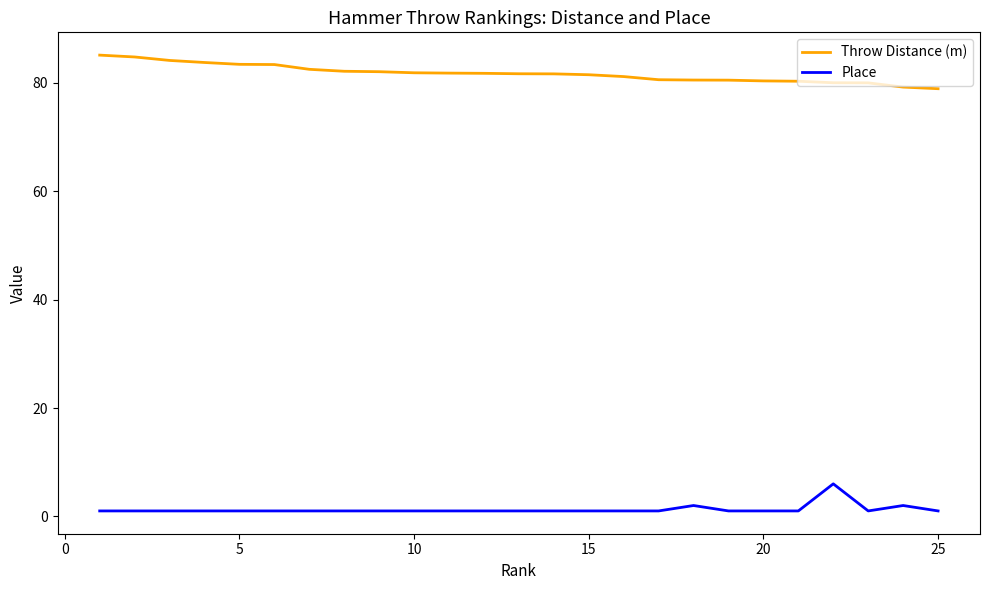

Which series has the largest total across all categories?

Throw Distance (m)